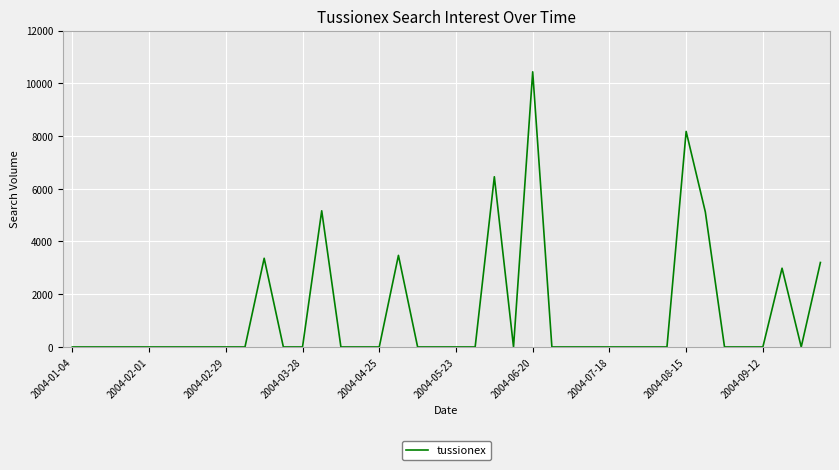

What is the maximum value shown in the chart?

10435.0